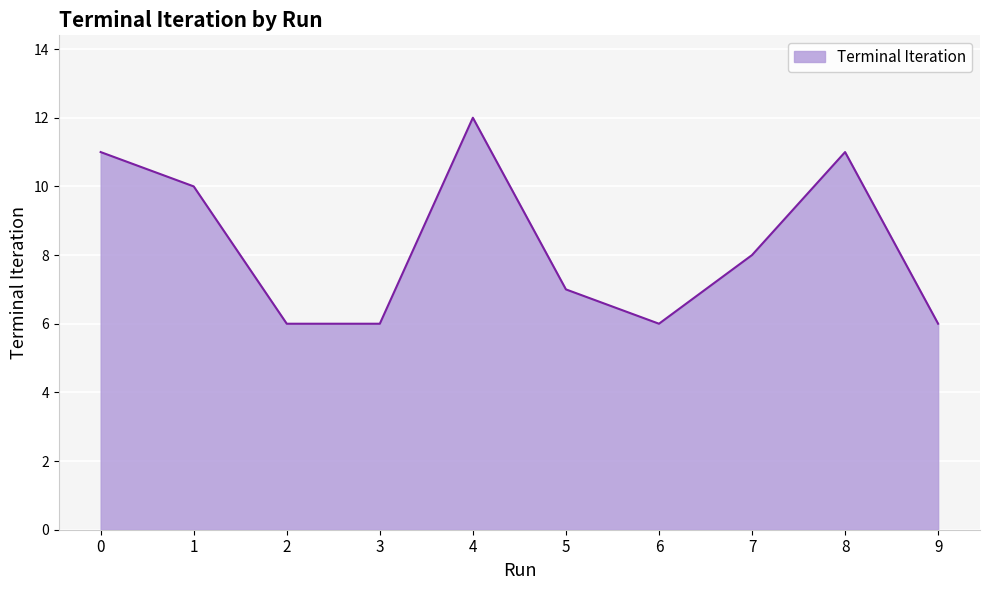

Which category has the highest value across all series?

4